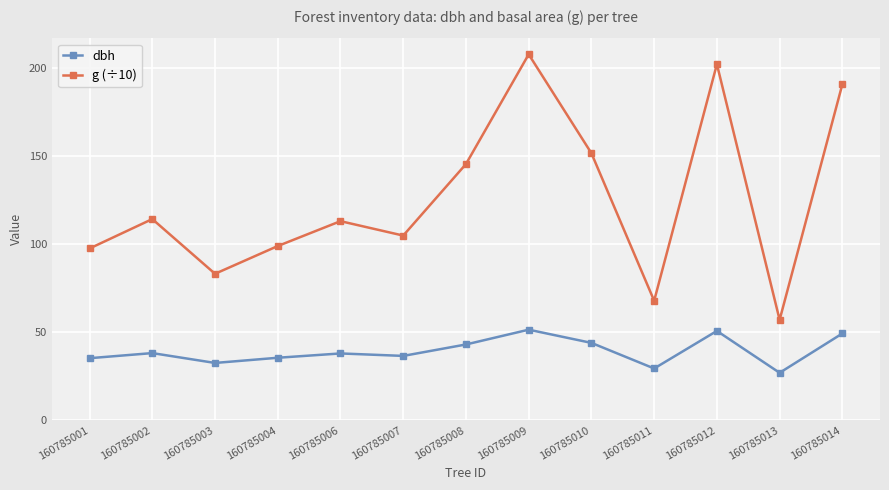

What is the difference between the second highest and minimum values in the dbh series?

23.8